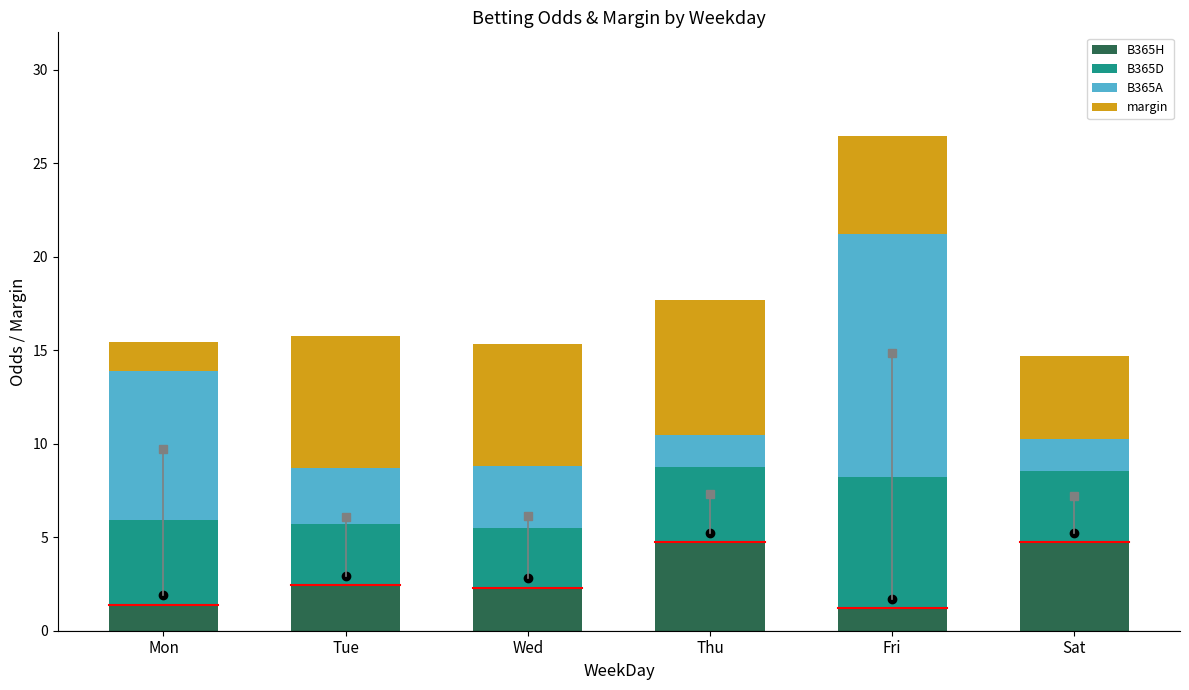

What is the sum of the B365H values at Wed and Tue?

4.8